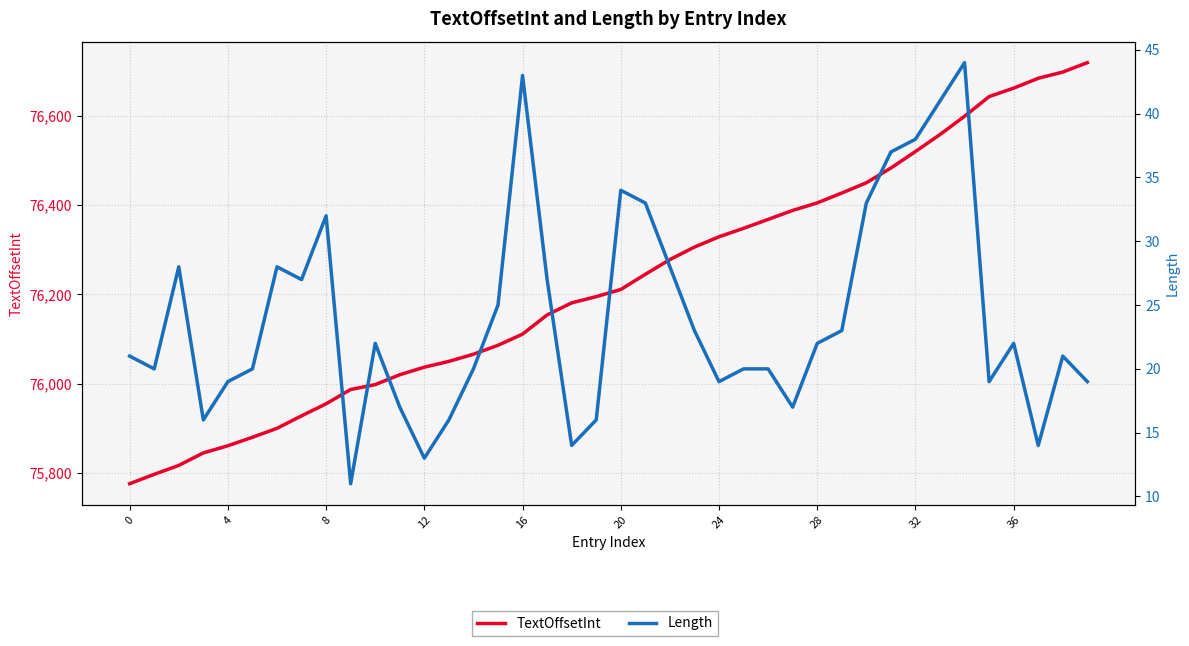

What are all the series names shown in the legend?

TextOffsetInt, Length